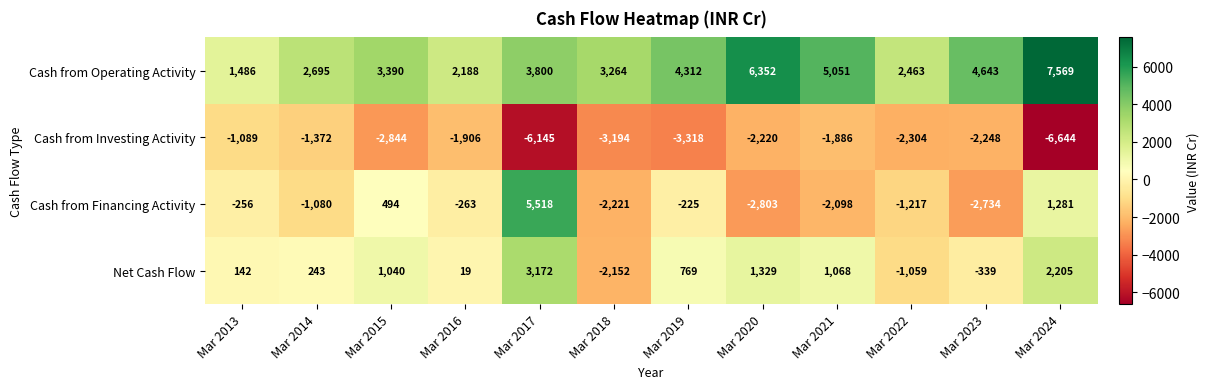

The Net Cash Flow series shows -3542 at Mar 2018. True or false?

False